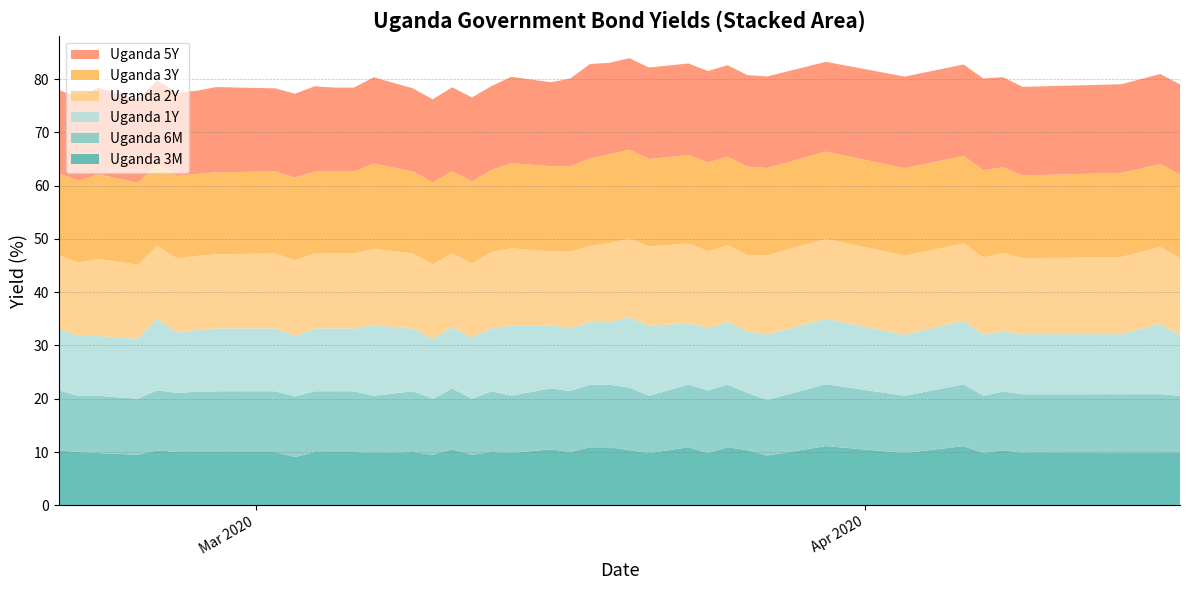

Reading right to left, list all the values displayed in this chart.

Uganda 3M: 39=9.8	38=9.8	37=9.8	36=9.8	35=10.3	34=9.8	33=11.1	32=9.8	31=11.1	30=9.3	29=10.4	28=10.9	27=9.8	26=10.9	25=9.8	24=10.3	23=10.9	22=10.9	21=10.0	20=10.5	19=9.8	18=10.0	17=9.5	16=10.5	15=9.5	14=10.0	13=9.8	12=10.0	11=10.0	10=10.0	9=9.0	8=10.0	7=10.0	6=10.0	5=10.0	4=10.3	3=9.5	2=9.8	1=10.0	0=10.3
Uganda 6M: 39=10.7	38=11.1	37=11.1	36=11.0	35=11.0	34=10.7	33=11.6	32=10.7	31=11.6	30=10.4	29=10.7	28=11.8	27=11.8	26=11.7	25=10.7	24=11.7	23=11.7	22=11.7	21=11.4	20=11.4	19=10.8	18=11.4	17=10.5	16=11.4	15=10.5	14=11.4	13=10.7	12=11.4	11=11.4	10=11.4	9=11.4	8=11.4	7=11.4	6=11.3	5=11.1	4=11.3	3=10.5	2=10.7	1=10.5	0=11.3
Uganda 1Y: 39=11.5	38=13.2	37=11.3	36=11.3	35=11.3	34=11.5	33=12.0	32=11.5	31=12.3	30=12.3	29=11.5	28=11.8	27=11.8	26=11.5	25=13.2	24=13.2	23=11.8	22=11.8	21=11.8	20=11.8	19=13.2	18=11.8	17=11.5	16=11.5	15=11.2	14=11.8	13=13.2	12=11.8	11=11.8	10=11.8	9=11.3	8=11.8	7=11.8	6=11.6	5=11.3	4=13.4	3=11.2	2=11.2	1=11.2	0=11.6
Uganda 2Y: 39=14.4	38=14.5	37=14.5	36=14.3	35=14.7	34=14.5	33=14.5	32=14.8	31=15.0	30=14.8	29=14.4	28=14.4	27=14.4	26=15.0	25=14.8	24=14.8	23=14.8	22=14.2	21=14.3	20=13.9	19=14.5	18=14.3	17=13.9	16=13.9	15=13.9	14=14.1	13=14.4	12=14.1	11=14.1	10=14.1	9=14.2	8=14.1	7=13.9	6=13.9	5=13.9	4=13.7	3=13.9	2=14.5	1=13.8	0=13.7
Uganda 3Y: 39=15.7	38=15.5	37=15.8	36=15.5	35=16.1	34=16.4	33=16.4	32=16.4	31=16.4	30=16.4	29=16.6	28=16.6	27=16.6	26=16.6	25=16.4	24=16.6	23=16.6	22=16.5	21=16.0	20=16.0	19=16.0	18=15.4	17=15.4	16=15.4	15=15.4	14=15.4	13=16.0	12=15.4	11=15.4	10=15.4	9=15.5	8=15.4	7=15.4	6=15.4	5=15.5	4=15.4	3=15.4	2=15.9	1=15.4	0=15.4
Uganda 5Y: 39=16.9	38=16.9	37=16.6	36=16.6	35=16.9	34=17.2	33=17.2	32=17.2	31=16.9	30=17.2	29=17.2	28=17.2	27=17.2	26=17.2	25=17.2	24=17.2	23=17.2	22=17.7	21=16.5	20=15.8	19=16.2	18=15.8	17=15.8	16=15.8	15=15.6	14=15.6	13=16.2	12=15.8	11=15.8	10=16.0	9=15.8	8=15.6	7=16.0	6=15.6	5=15.7	4=15.7	3=15.6	2=16.3	1=15.6	0=15.7